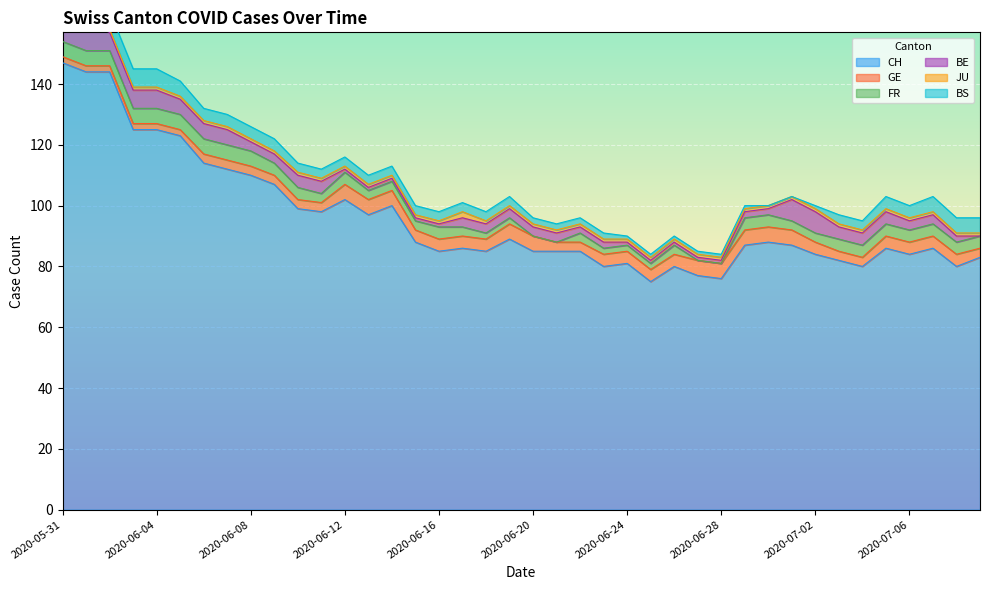

What is the label of the 25th point from the right?

2020-06-15